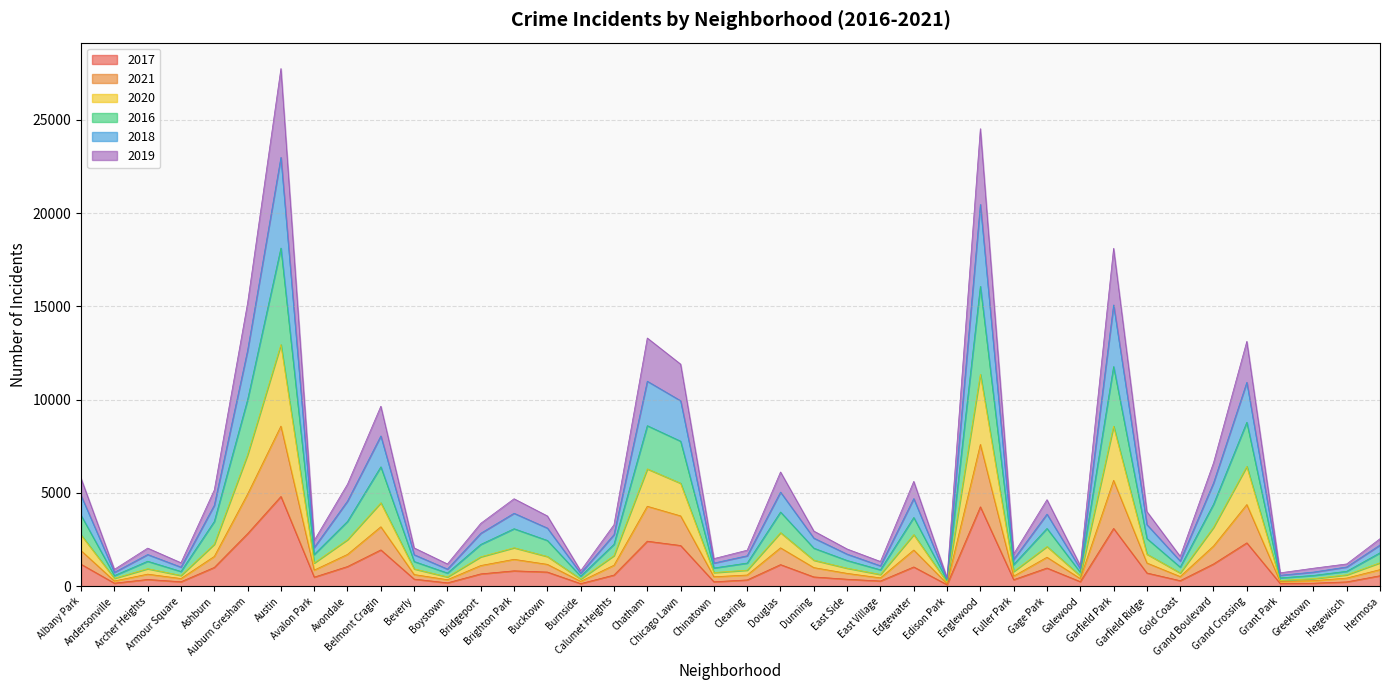

At which label does 2019 first exceed 1109?

Albany Park